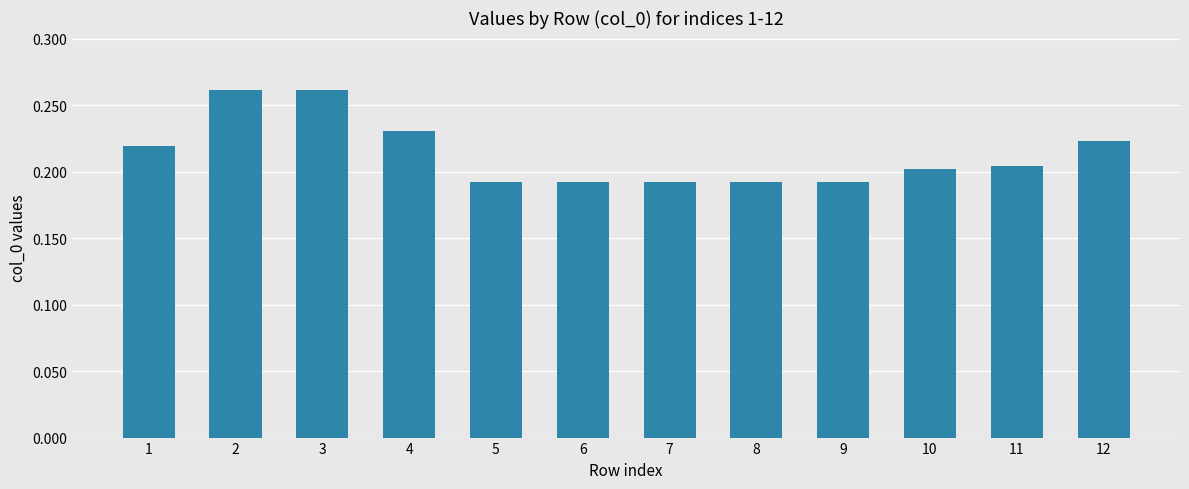

The chart shows a value of 0.2 at 1. True or false?

True